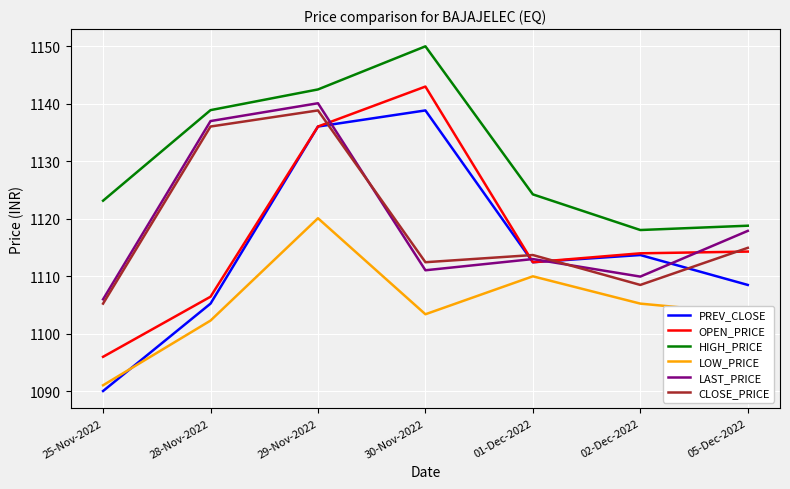

Where is the first local minimum for OPEN_PRICE?

01-Dec-2022